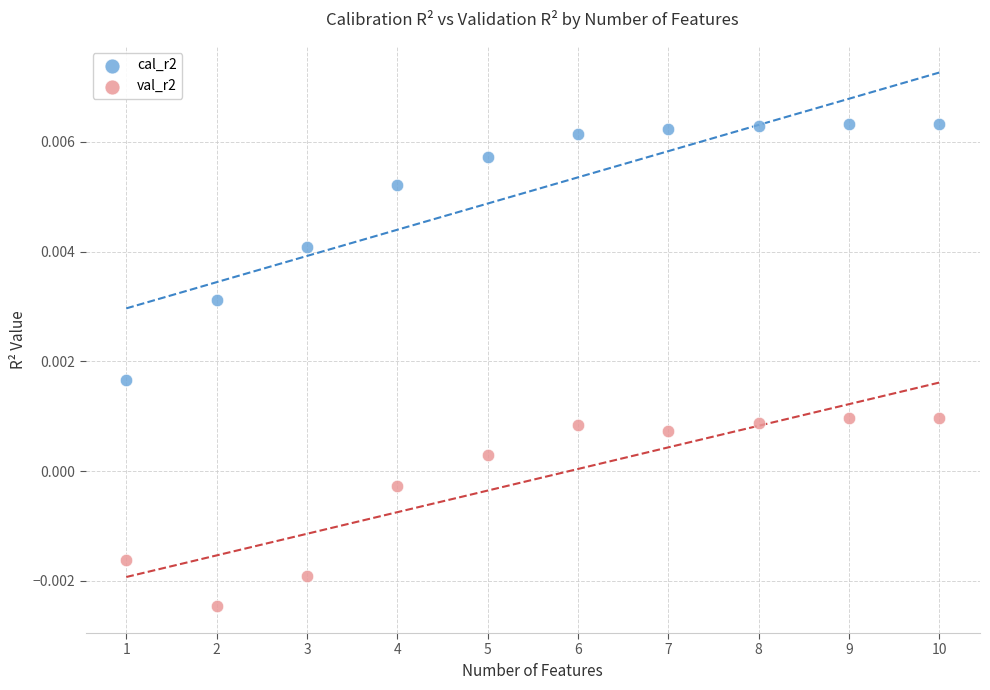

Which series contains the lowest Y value?

val_r2